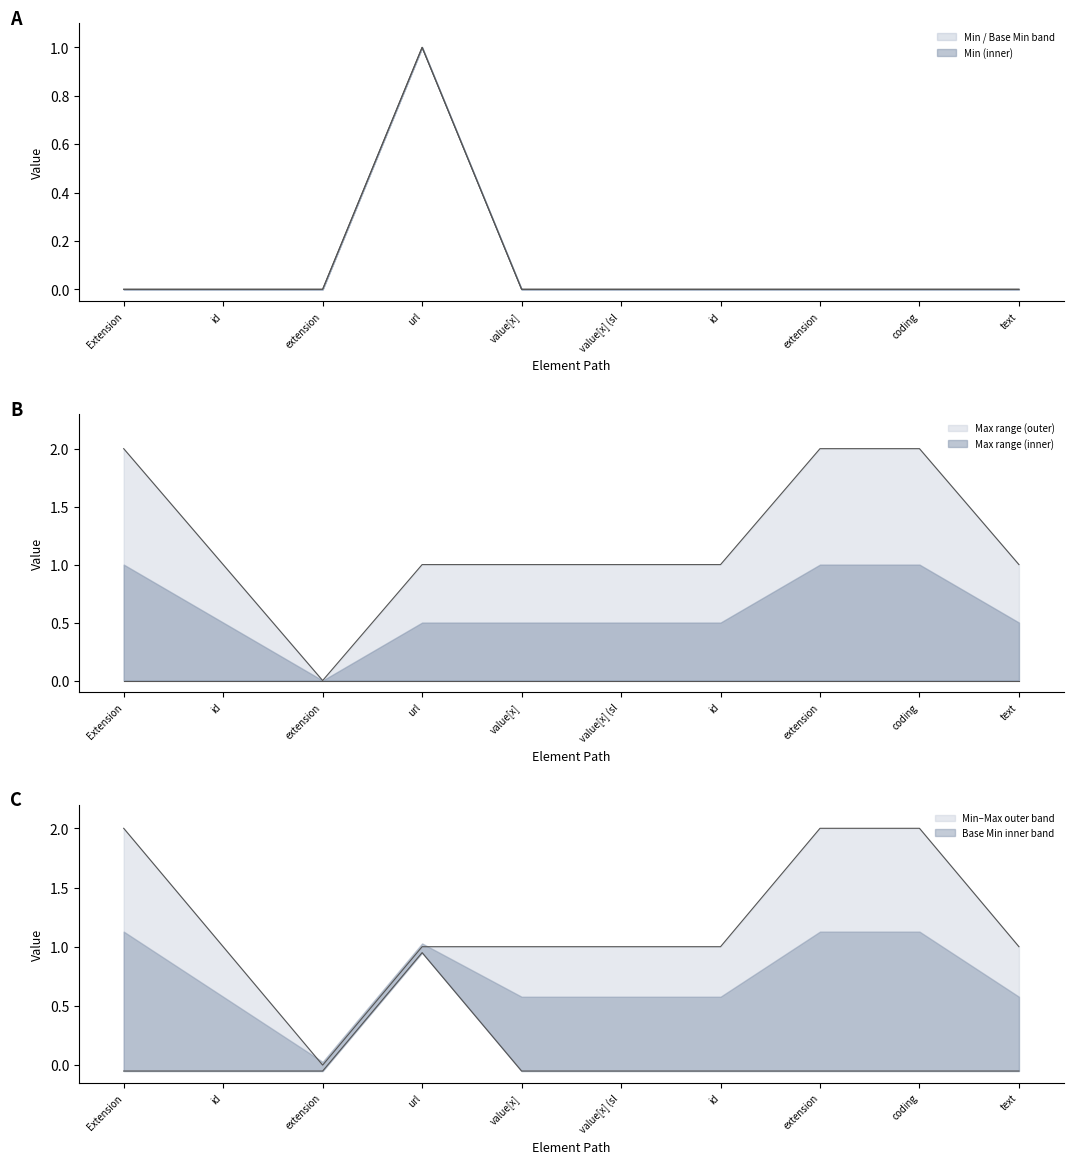

What is the sum of all Min values?

1